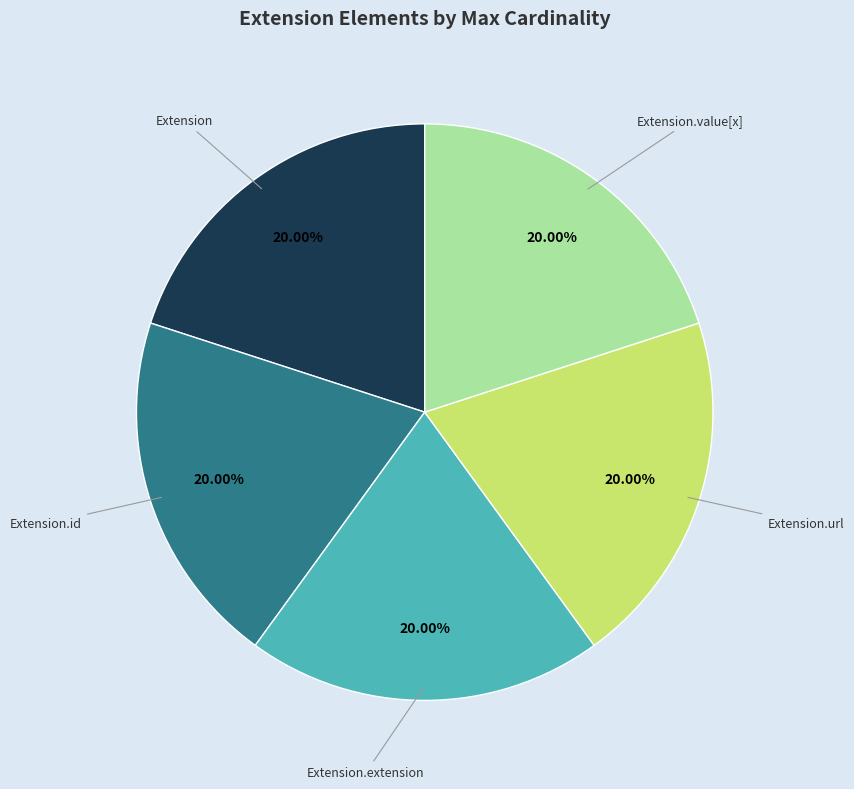

The Extension.extension slice represents 1% of the pie. True or false?

False